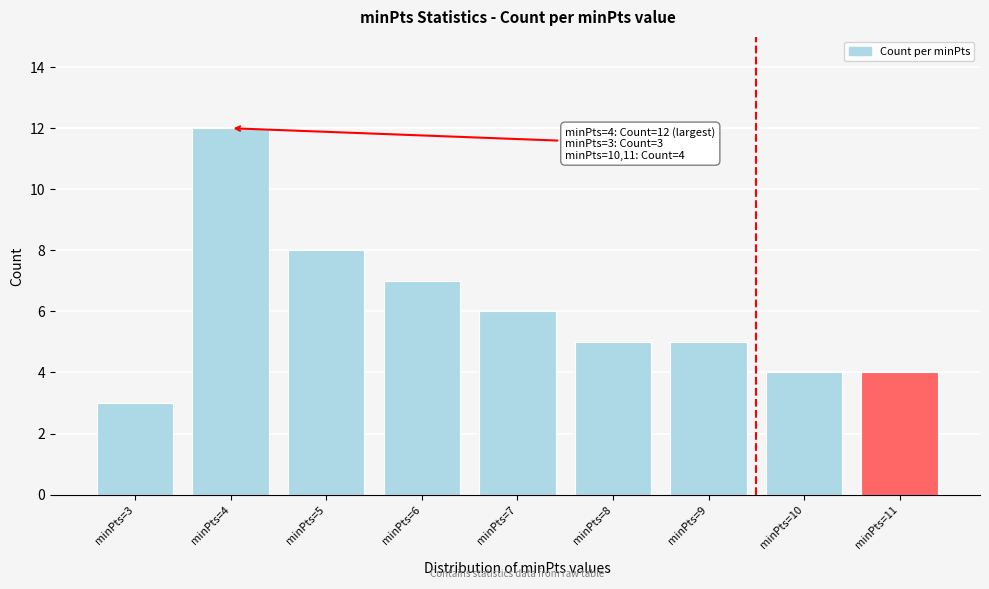

Reading left to right, what are all the values shown in this chart?

minPts=3=3	minPts=4=12	minPts=5=8	minPts=6=7	minPts=7=6	minPts=8=5	minPts=9=5	minPts=10=4	minPts=11=4